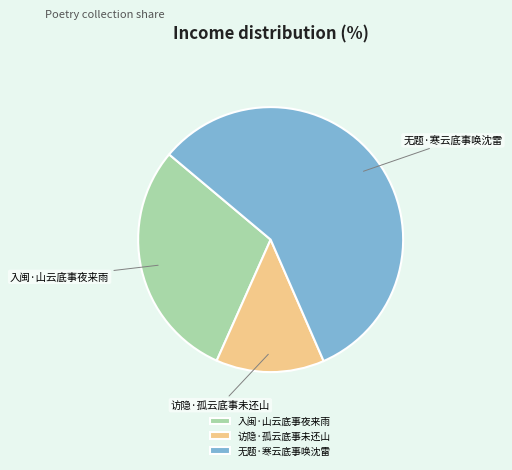

Which slice is the largest?

无题·寒云底事唤沈雷